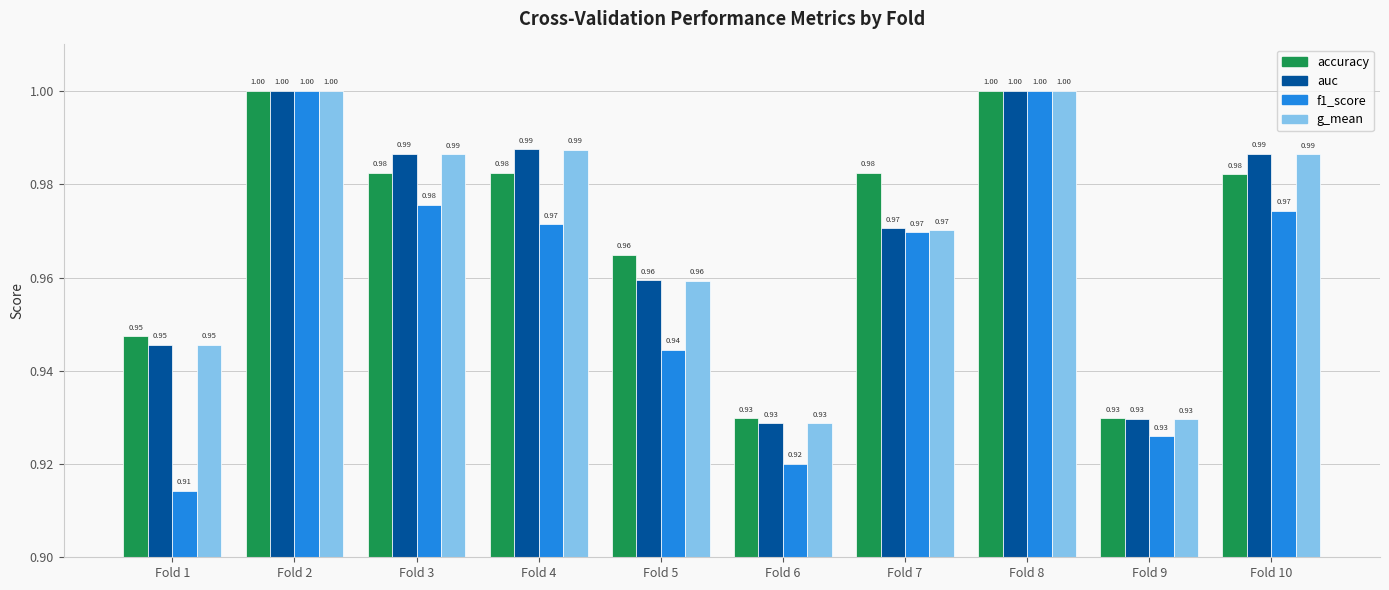

What is the sum of the g_mean values at Fold 2 and Fold 7?

2.0